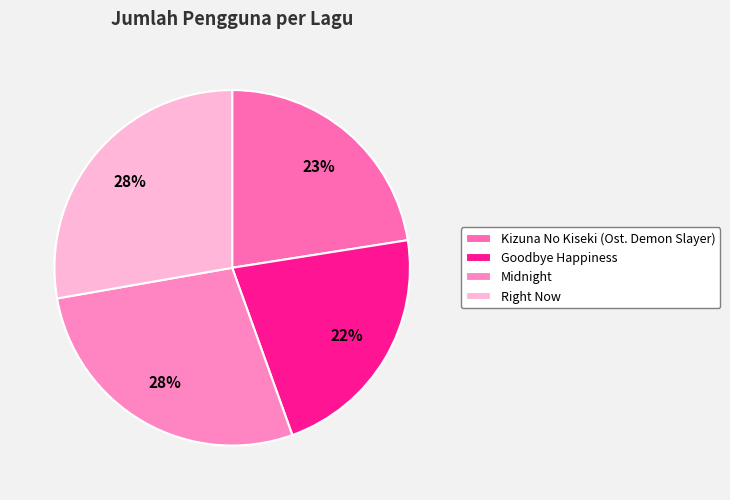

Rank the categories by value from highest to lowest.

Right Now, Midnight, Kizuna No Kiseki (Ost. Demon Slayer), Goodbye Happiness